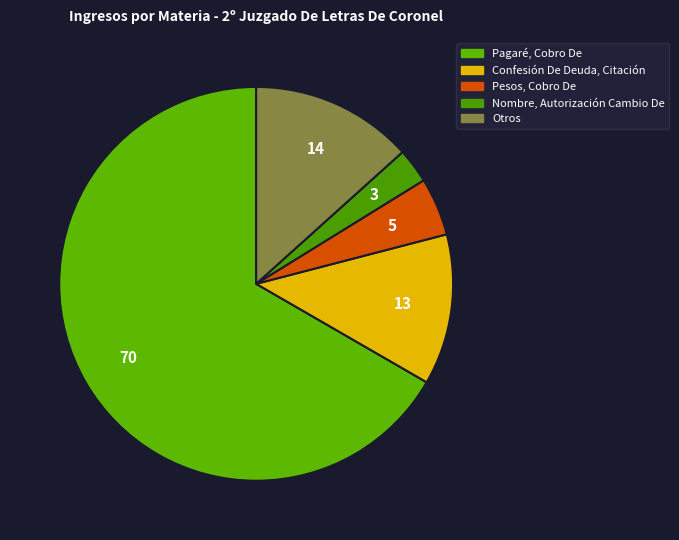

Which category accounts for the majority?

Pagaré, Cobro De